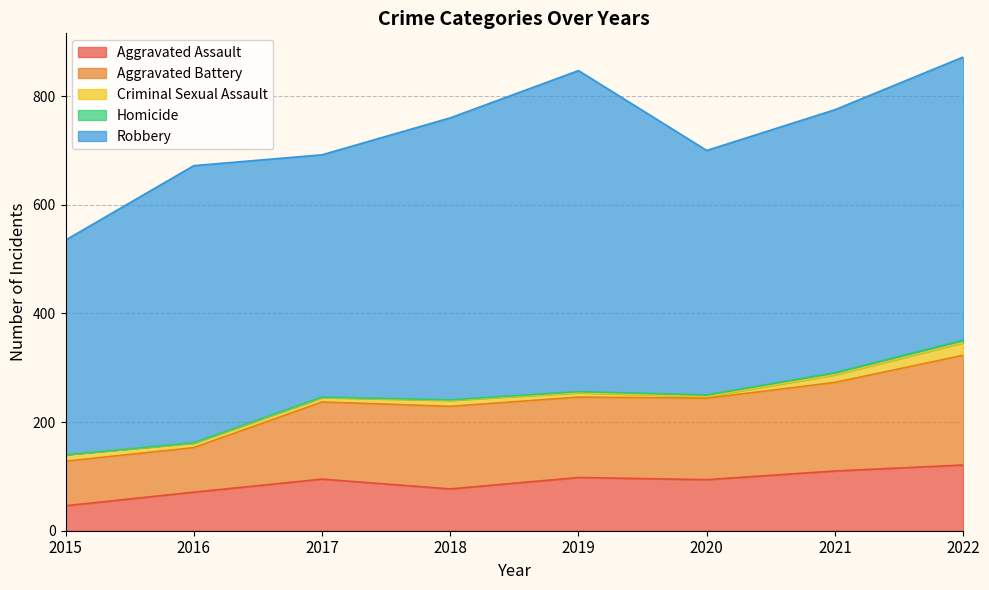

What is the value of the Aggravated Assault point at the 8th from the left?

121